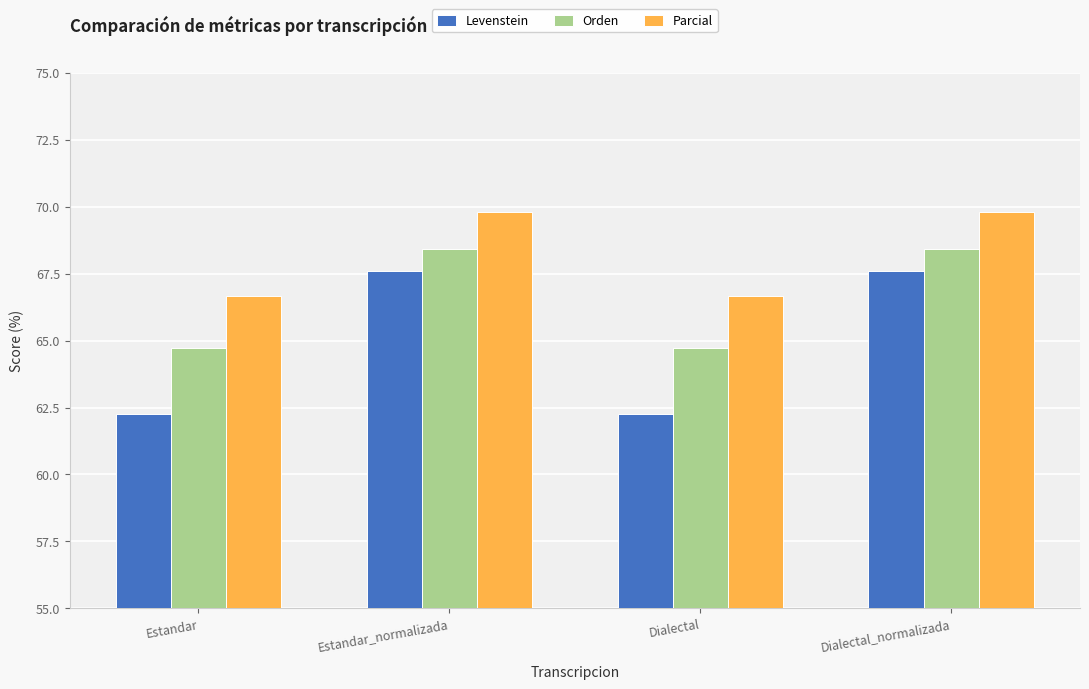

At how many categories does at least one series exceed 65?

4